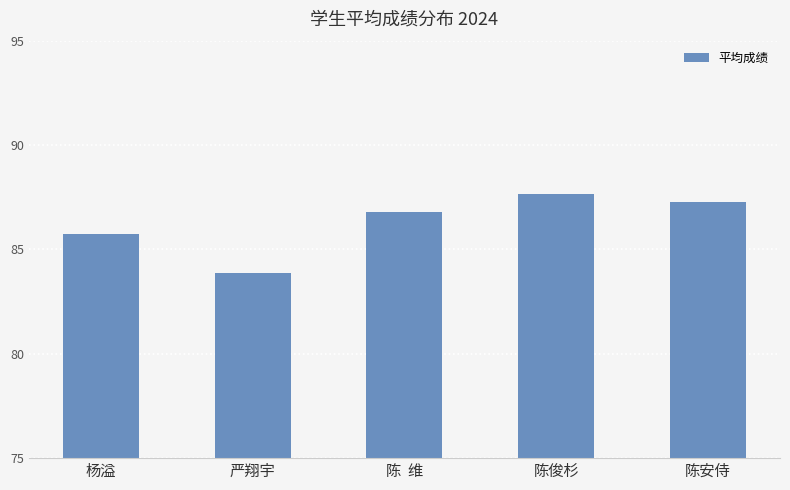

What is the value of the 4th bar from the left?

87.7